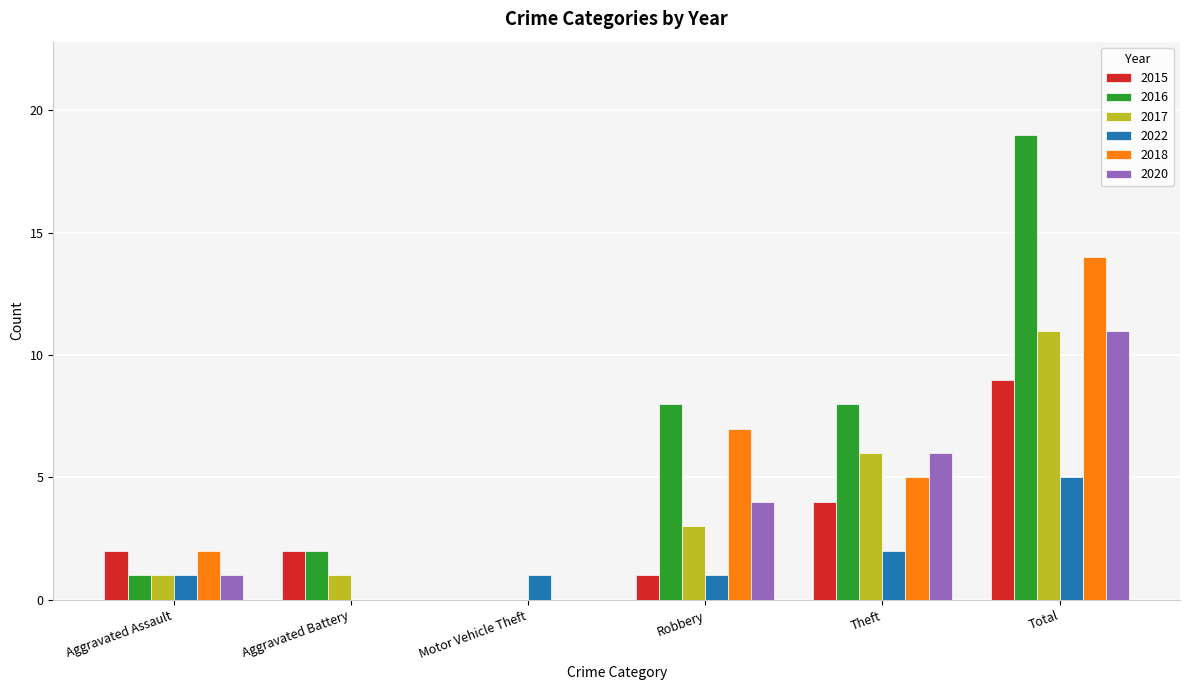

How many 2015 values are between 1 and 4?

4